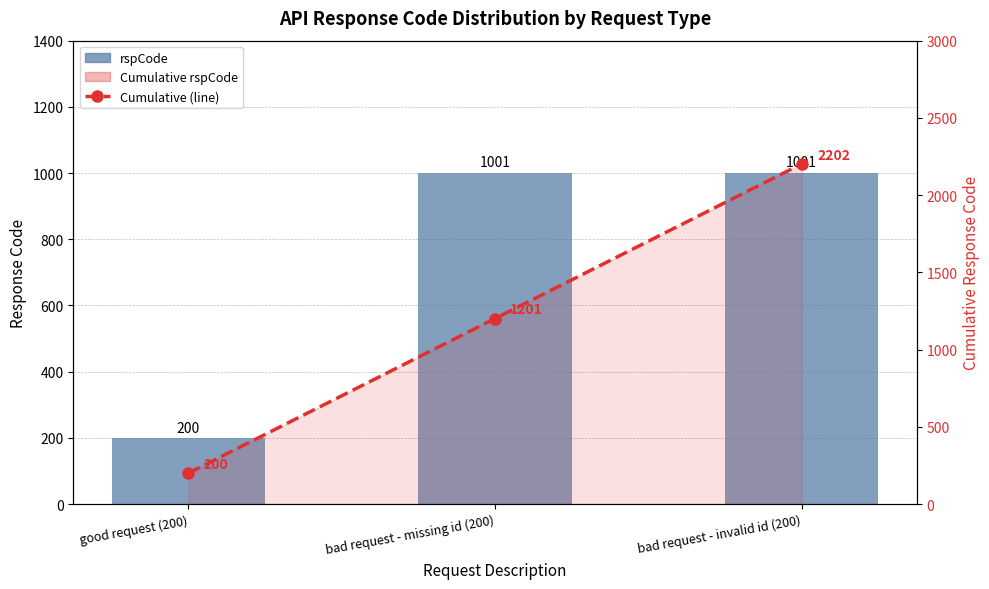

What is the label of the 2nd bar from the left?

bad request - missing id (200)